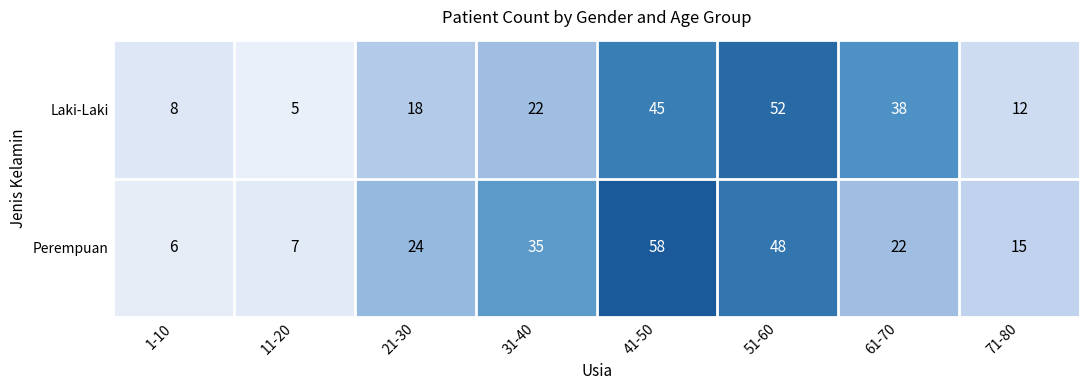

Count the number of data series in this chart.

2